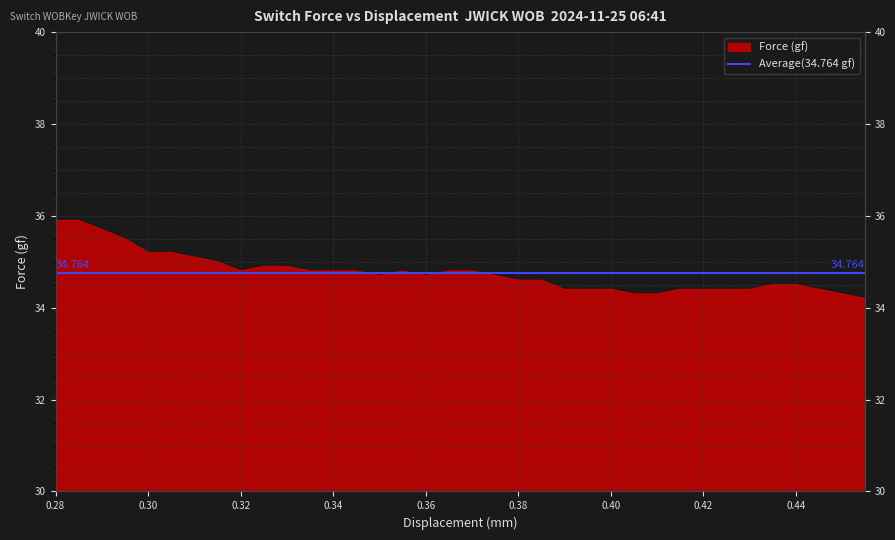

What is the ratio of the value at 0.39 to the value at 0.335?

1.0